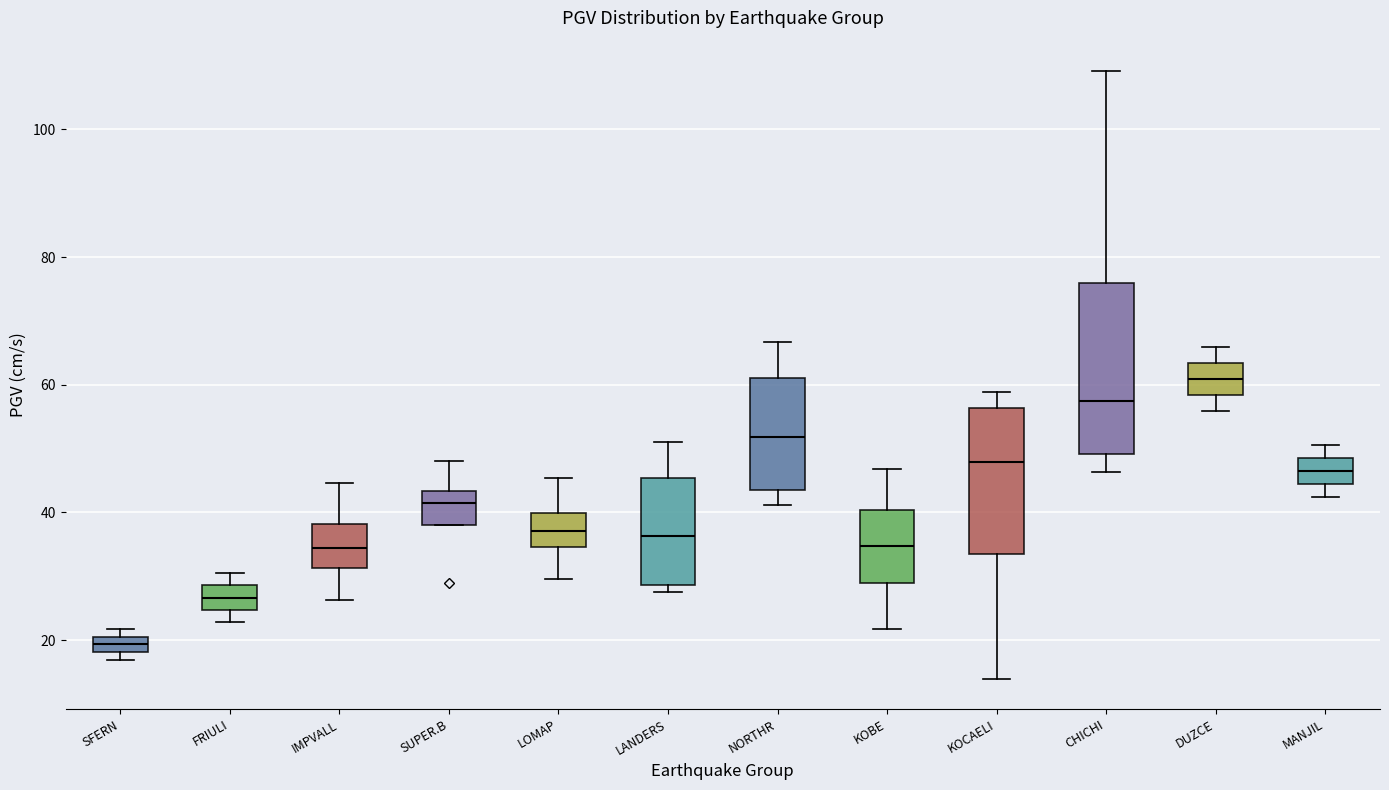

Which box's median line is the highest?

DUZCE